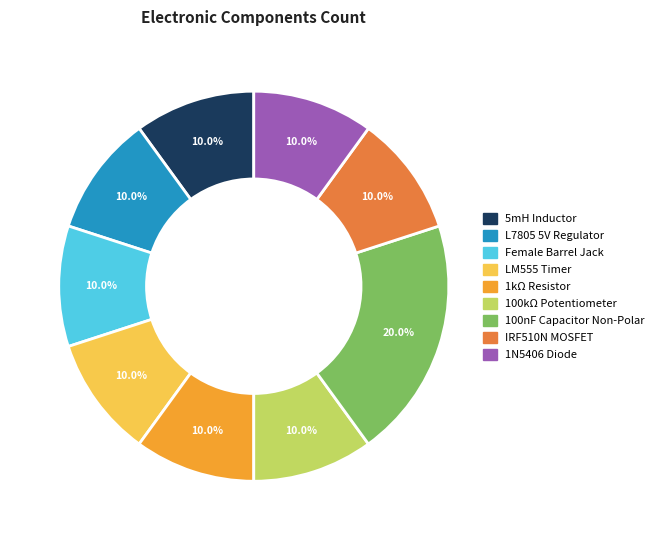

Combined, do LM555 Timer and IRF510N MOSFET account for over 50%?

No